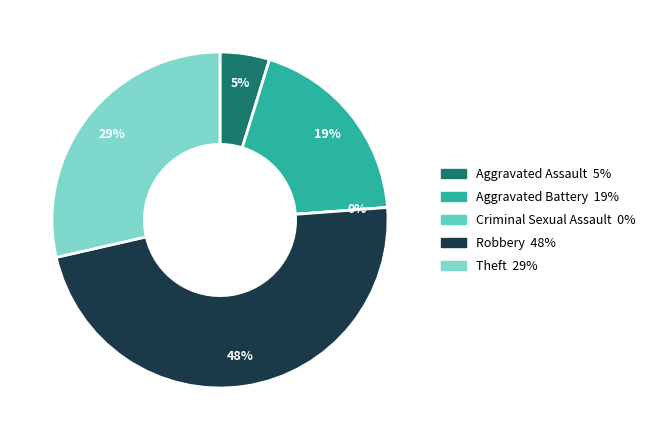

Is it true that Aggravated Assault is 5% of the pie?

True